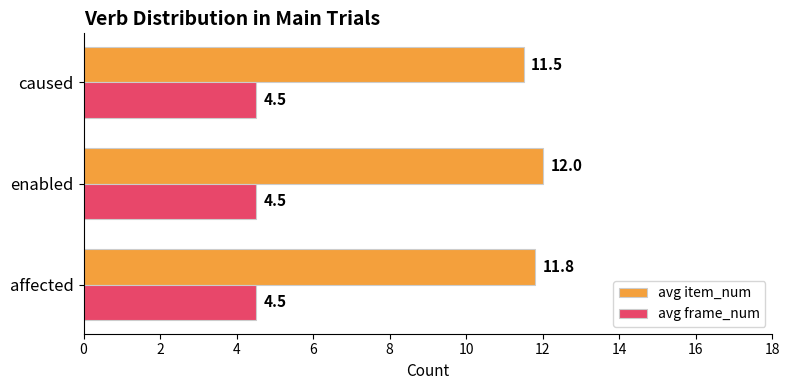

How many distinct data groups are displayed?

2